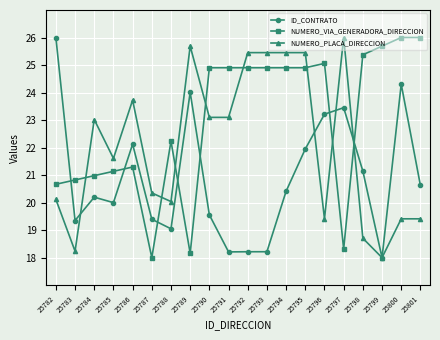

Which series has the largest total across all categories?

NUMERO_VIA_GENERADORA_DIRECCION